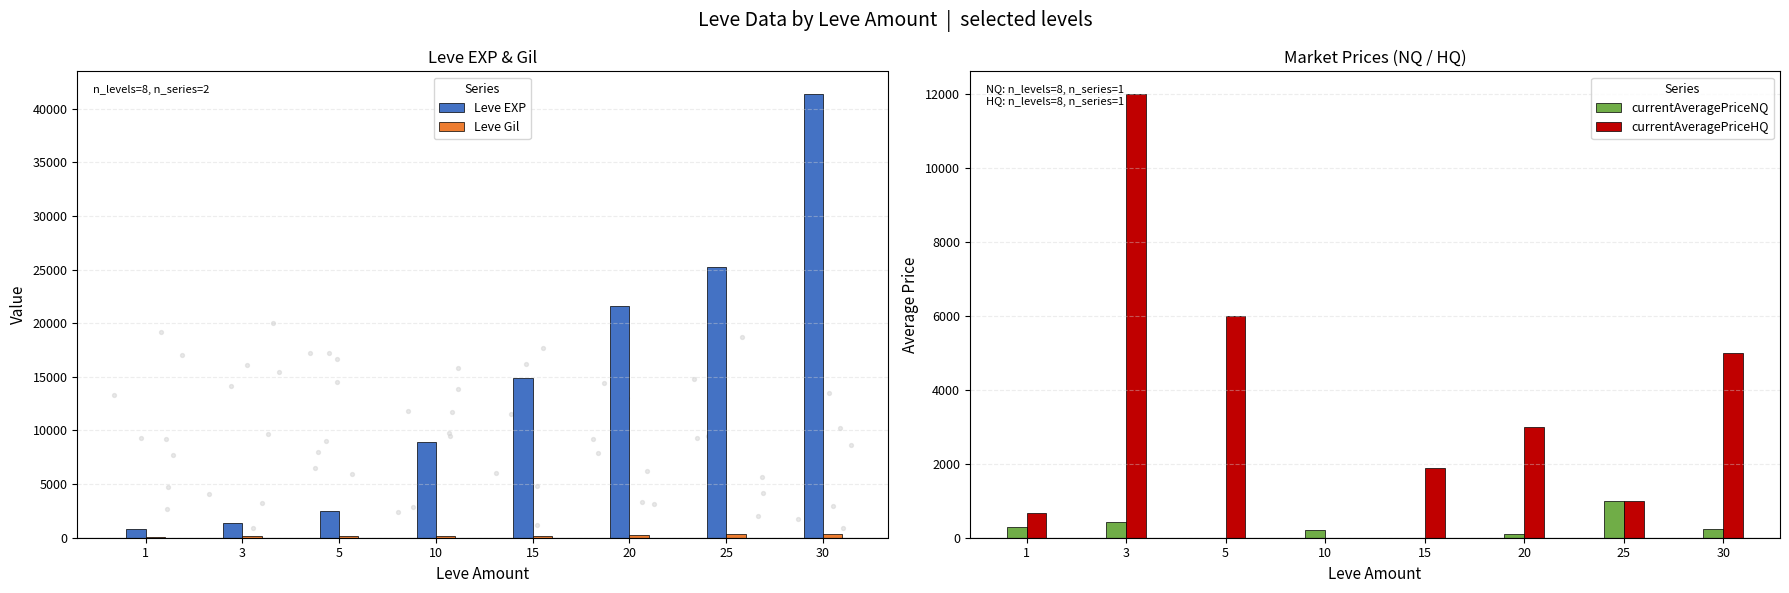

Which series has the largest Y range (max minus min)?

Leve EXP